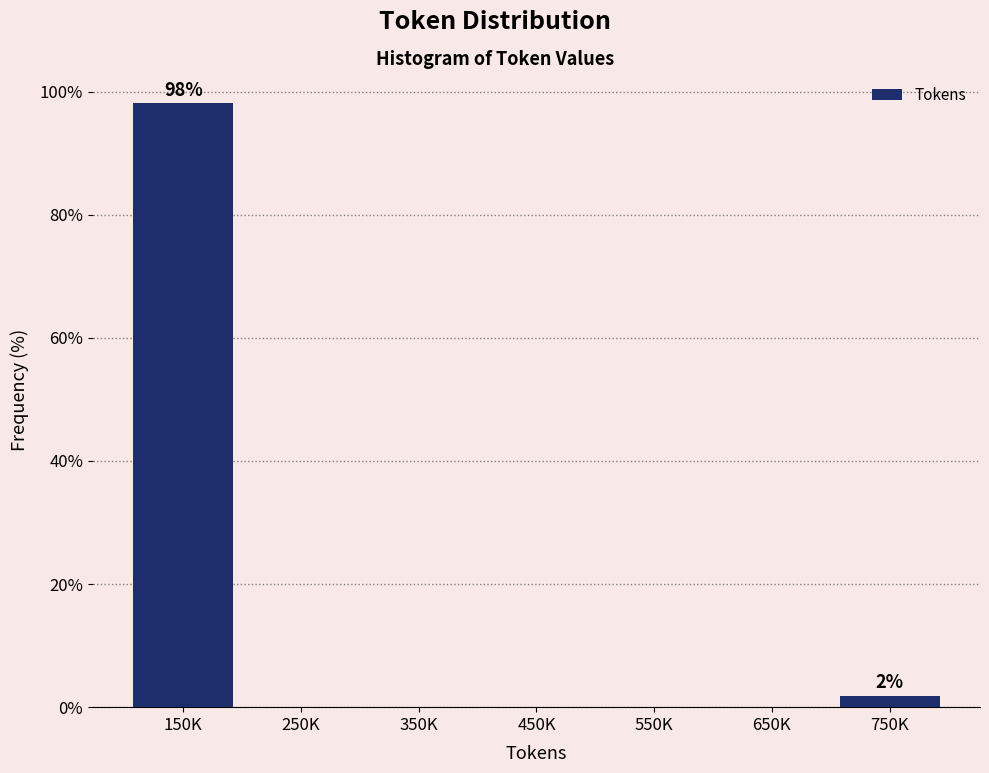

Reading right to left, extract all data points from this chart.

750K=1.9	650K=0.0	550K=0.0	450K=0.0	350K=0.0	250K=0.0	150K=98.1